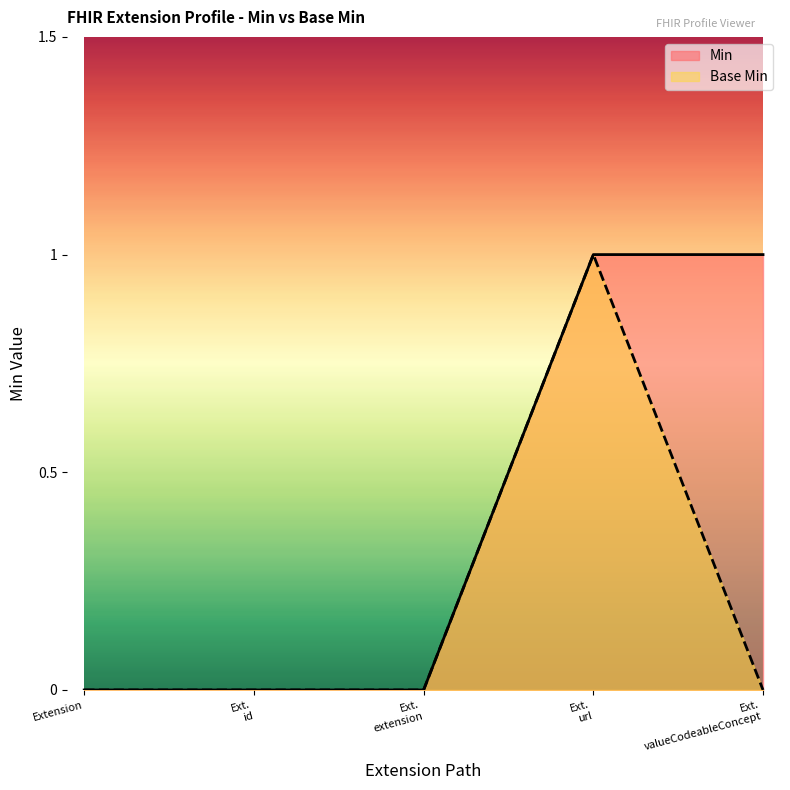

List the series in order of their overall mean, highest first.

Min, Base Min